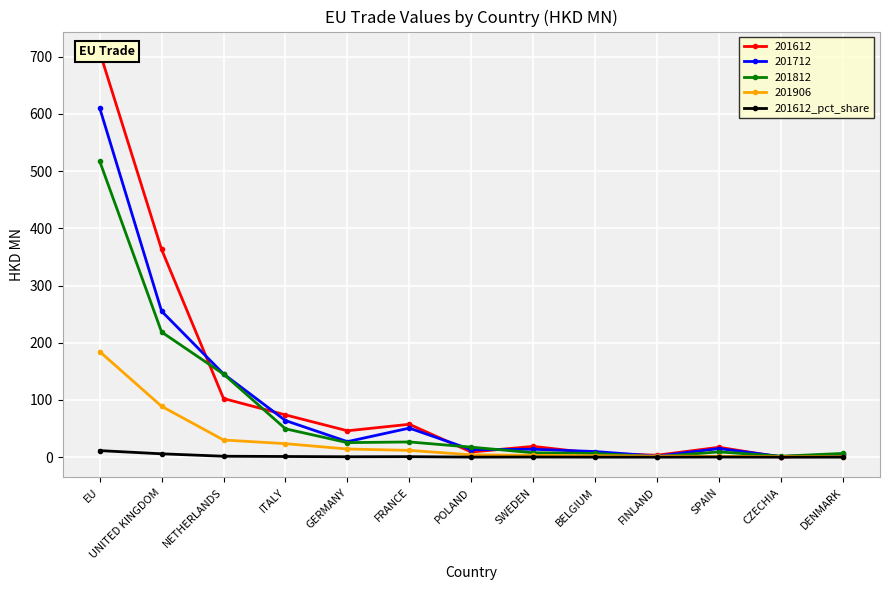

What is the label of the 12th point from the right?

UNITED KINGDOM